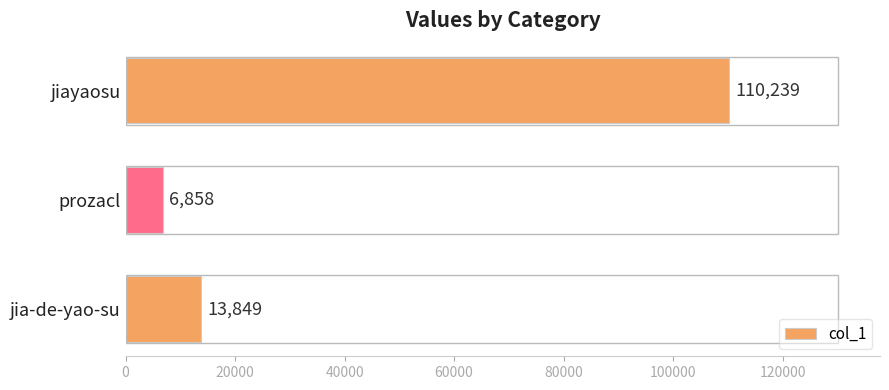

What is the difference between the maximum and minimum values?

103381